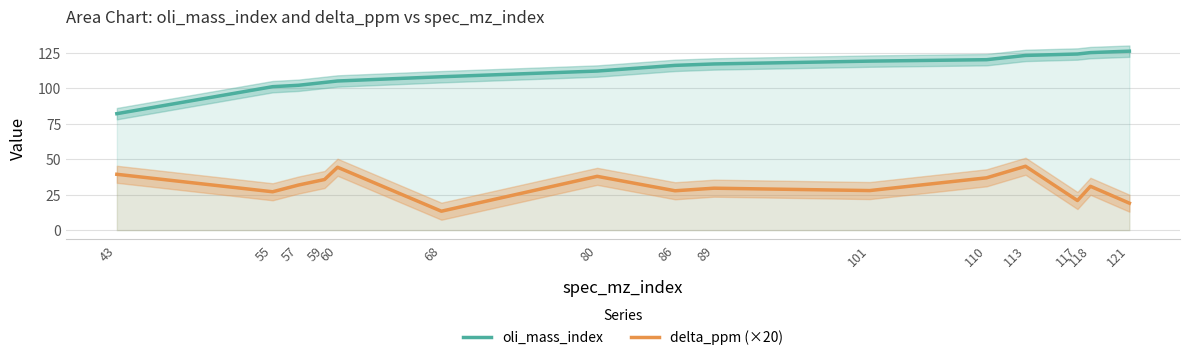

What are all the series names shown in the legend?

oli_mass_index, delta_ppm (×20)